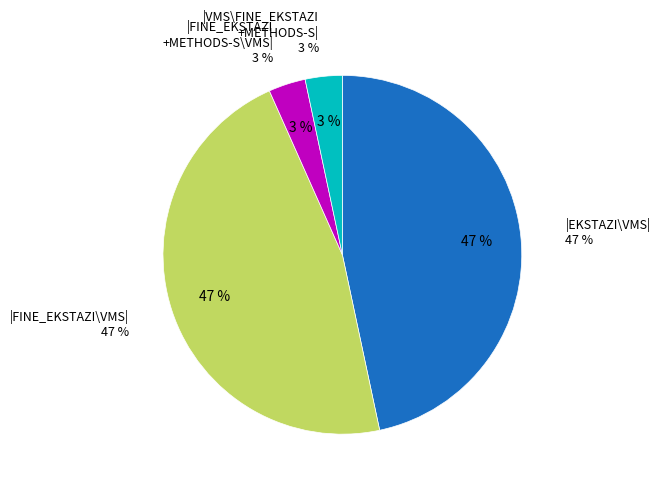

Rank the categories by value from lowest to highest.

|VMS\FINE_EKSTAZI+METHODS-S_ps1c|, |FINE_EKSTAZI+METHODS-S_ps1c\VMS|, |EKSTAZI\VMS|, |FINE_EKSTAZI\VMS|